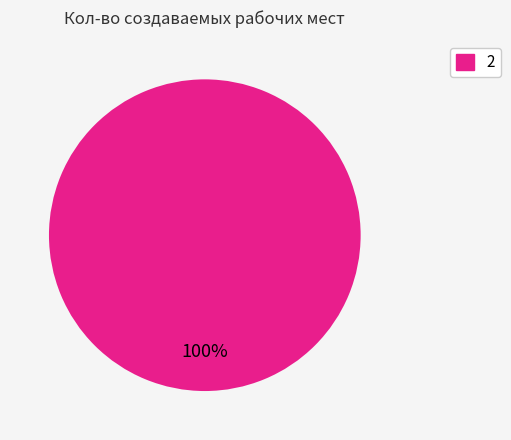

How many segments does this pie chart have?

1